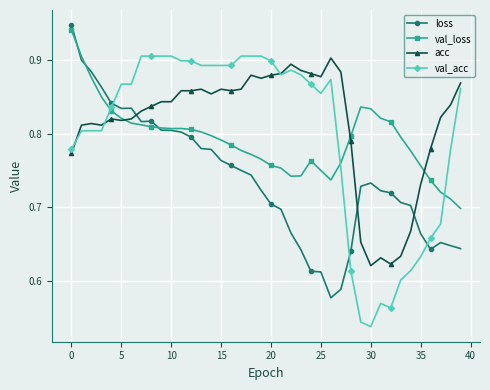

How many intersections are there between loss and val_acc?

3